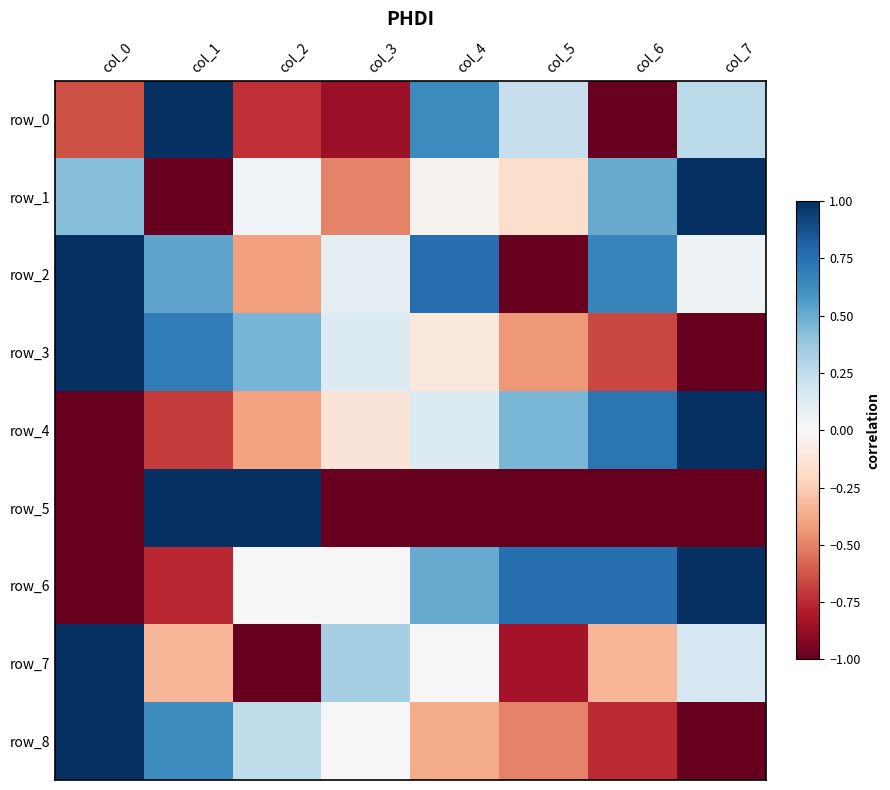

Is it true that row_7 equals 0.3 at col_3?

True